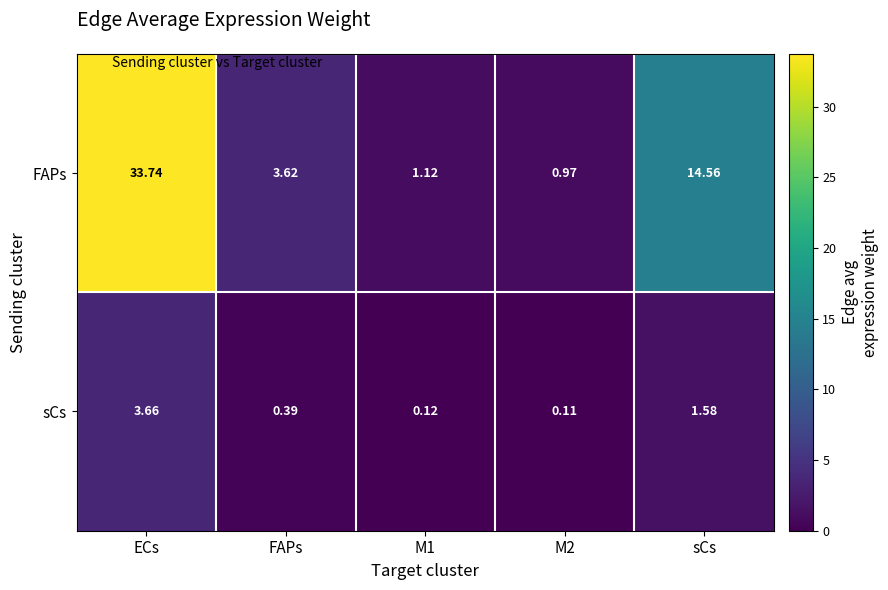

At which category is the sum across all series the highest?

ECs